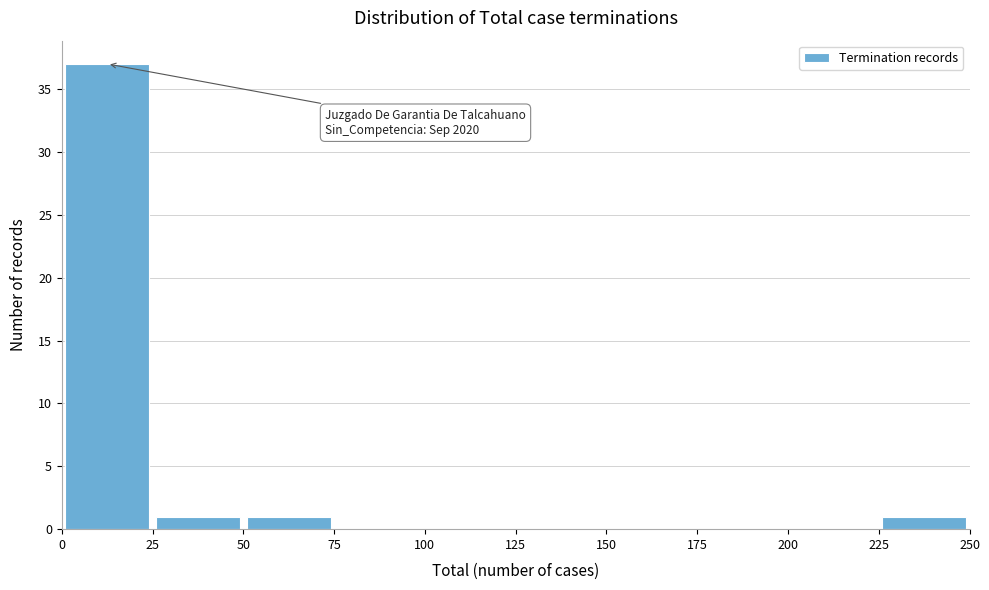

Over which range of the x-axis is the bar tallest?

0 to 25